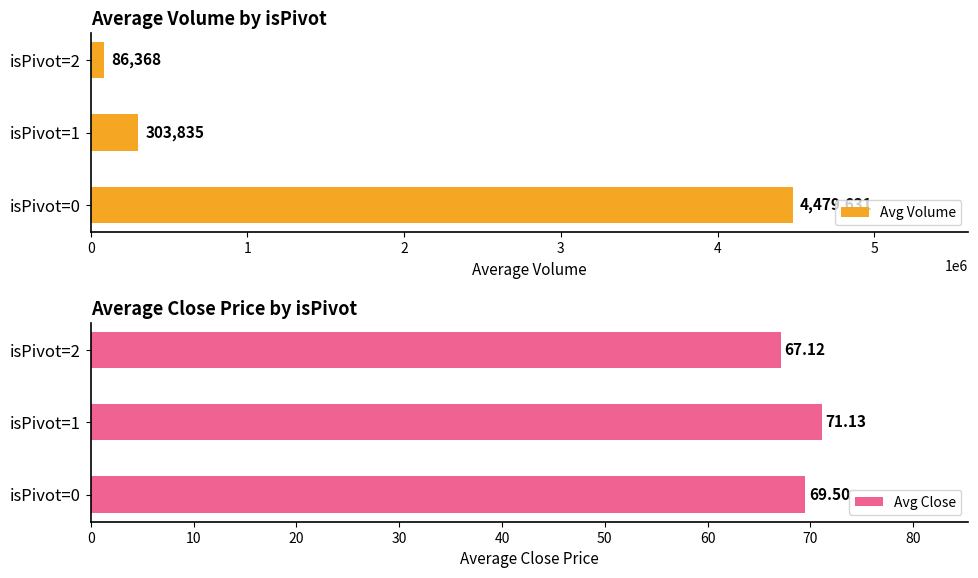

What are all the series names shown in the legend?

Avg Volume, Avg Close